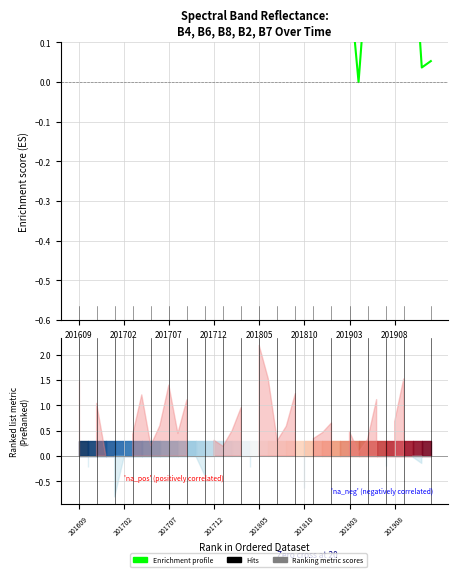

What is the label of the 5th point from the left?

201805